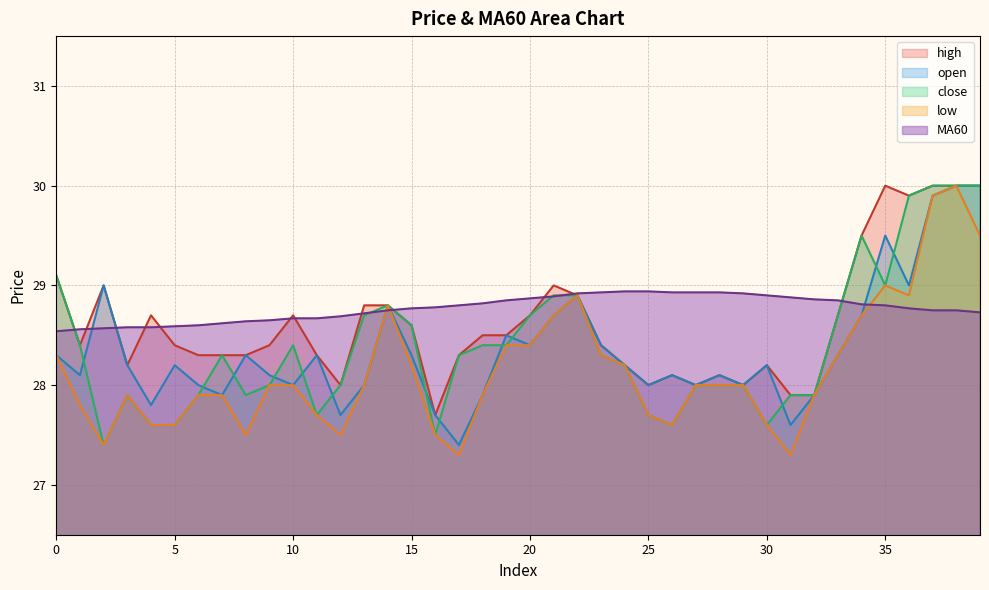

Reading left to right, transcribe all the data shown in this chart.

close: 0=29.1	1=28.4	2=27.4	3=27.9	4=27.6	5=27.6	6=27.9	7=28.3	8=27.9	9=28.0	10=28.4	11=27.7	12=28.0	13=28.7	14=28.8	15=28.6	16=27.5	17=28.3	18=28.4	19=28.4	20=28.7	21=28.9	22=28.9	23=28.3	24=28.2	25=27.7	26=27.6	27=28.0	28=28.0	29=28.0	30=27.6	31=27.9	32=27.9	33=28.7	34=29.5	35=29.0	36=29.9	37=30.0	38=30.0	39=30.0
open: 0=28.3	1=28.1	2=29.0	3=28.2	4=27.8	5=28.2	6=28.0	7=27.9	8=28.3	9=28.1	10=28.0	11=28.3	12=27.7	13=28.0	14=28.8	15=28.3	16=27.7	17=27.4	18=27.9	19=28.5	20=28.4	21=28.7	22=28.9	23=28.4	24=28.2	25=28.0	26=28.1	27=28.0	28=28.1	29=28.0	30=28.2	31=27.6	32=27.9	33=28.3	34=28.7	35=29.5	36=29.0	37=29.9	38=30.0	39=30.0
high: 0=29.1	1=28.4	2=29.0	3=28.2	4=28.7	5=28.4	6=28.3	7=28.3	8=28.3	9=28.4	10=28.7	11=28.3	12=28.0	13=28.8	14=28.8	15=28.6	16=27.7	17=28.3	18=28.5	19=28.5	20=28.7	21=29.0	22=28.9	23=28.4	24=28.2	25=28.0	26=28.1	27=28.0	28=28.1	29=28.0	30=28.2	31=27.9	32=27.9	33=28.7	34=29.5	35=30.0	36=29.9	37=30.0	38=30.0	39=30.0
low: 0=28.3	1=27.8	2=27.4	3=27.9	4=27.6	5=27.6	6=27.9	7=27.9	8=27.5	9=28.0	10=28.0	11=27.7	12=27.5	13=28.0	14=28.8	15=28.2	16=27.5	17=27.3	18=27.9	19=28.4	20=28.4	21=28.7	22=28.9	23=28.3	24=28.2	25=27.7	26=27.6	27=28.0	28=28.0	29=28.0	30=27.6	31=27.3	32=27.9	33=28.3	34=28.7	35=29.0	36=28.9	37=29.9	38=30.0	39=29.5
MA60: 0=28.5	1=28.6	2=28.6	3=28.6	4=28.6	5=28.6	6=28.6	7=28.6	8=28.6	9=28.6	10=28.7	11=28.7	12=28.7	13=28.7	14=28.8	15=28.8	16=28.8	17=28.8	18=28.8	19=28.9	20=28.9	21=28.9	22=28.9	23=28.9	24=28.9	25=28.9	26=28.9	27=28.9	28=28.9	29=28.9	30=28.9	31=28.9	32=28.9	33=28.9	34=28.8	35=28.8	36=28.8	37=28.8	38=28.8	39=28.7